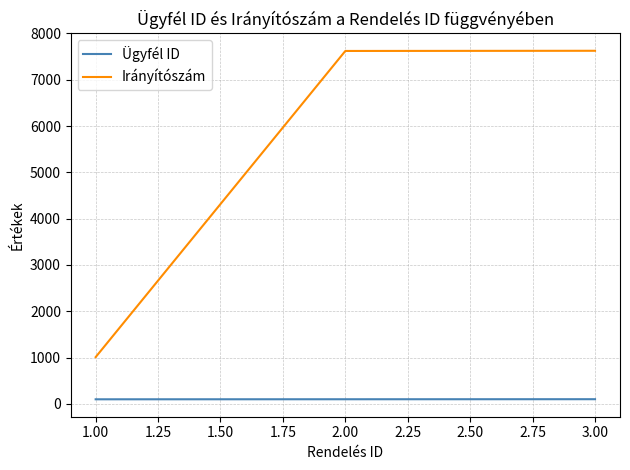

Which series has the largest total across all categories?

Irányítószám